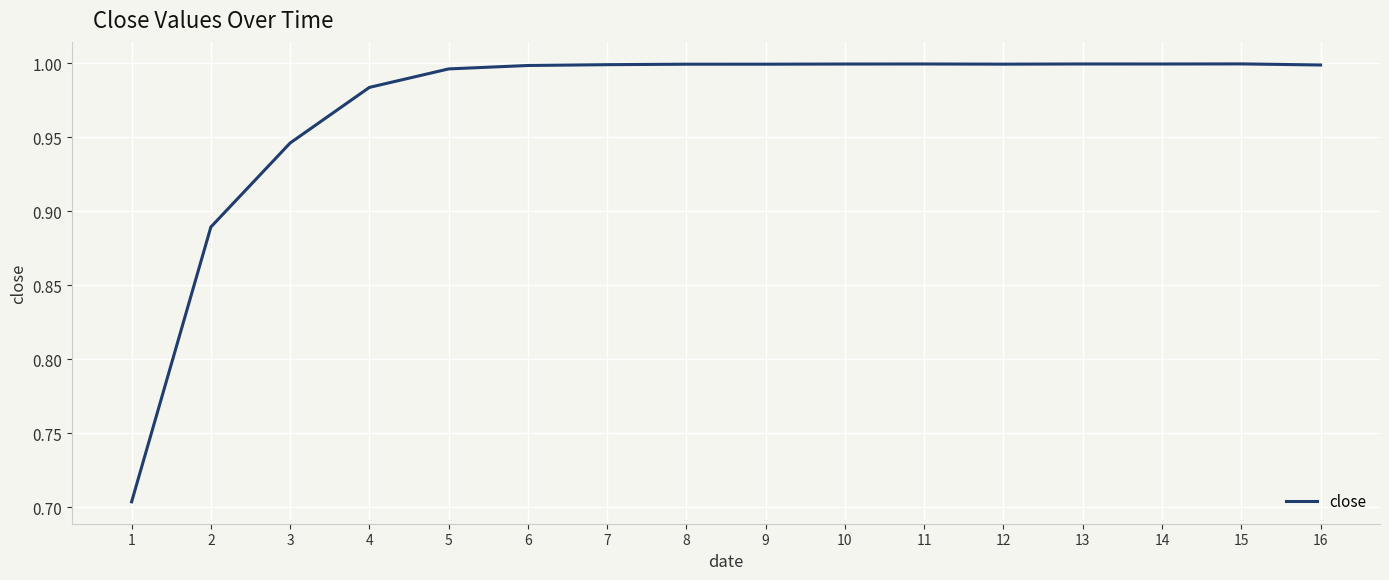

Is it true that the value at 3 is 1.3?

False